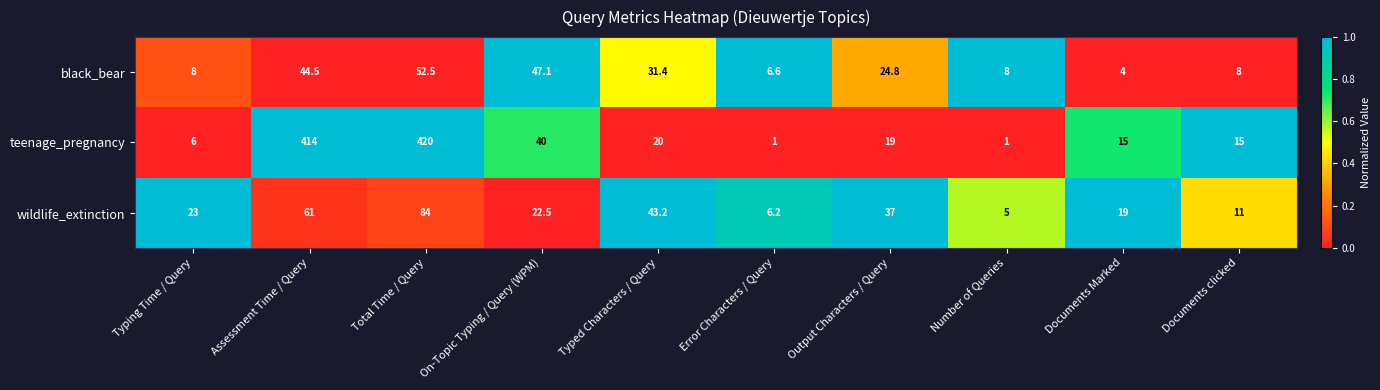

What is the difference between the highest and lowest values at Typed Characters / Query?

23.2